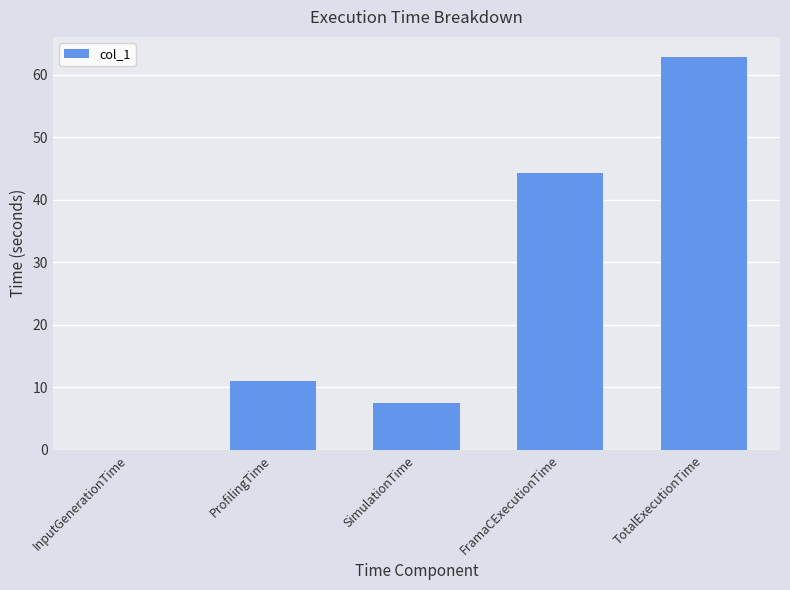

Is it true that the value at TotalExecutionTime is 62.9?

True